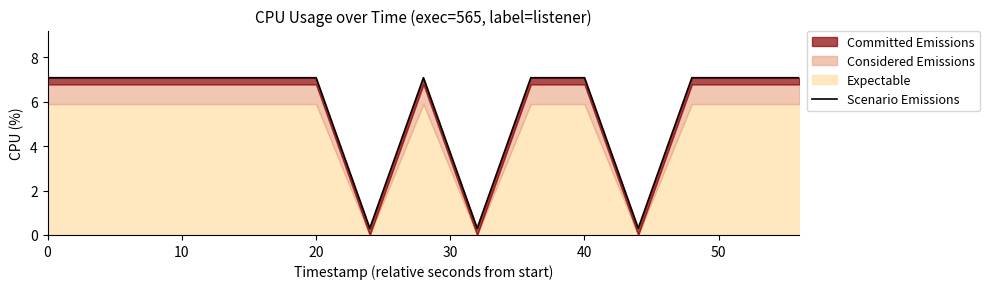

Does the chart display data point markers on the line(s)?

No